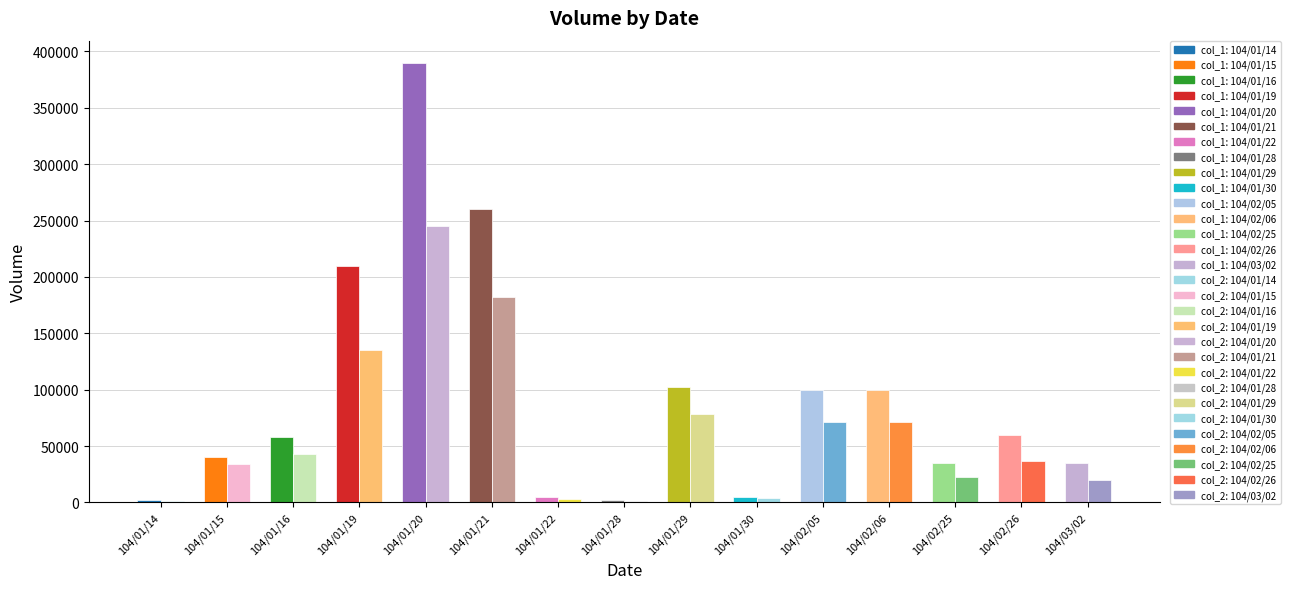

Reading left to right, transcribe all the data shown in this chart.

col_1: 104/01/14=2000	104/01/15=40000	104/01/16=58000	104/01/19=210000	104/01/20=390000	104/01/21=260000	104/01/22=5000	104/01/28=2000	104/01/29=102000	104/01/30=5000	104/02/05=100000	104/02/06=100000	104/02/25=35000	104/02/26=60000	104/03/02=35000
col_2: 104/01/14=1600	104/01/15=33960	104/01/16=43180	104/01/19=134800	104/01/20=244800	104/01/21=181900	104/01/22=3450	104/01/28=1680	104/01/29=78540	104/01/30=3800	104/02/05=71000	104/02/06=71000	104/02/25=22400	104/02/26=36600	104/03/02=19950